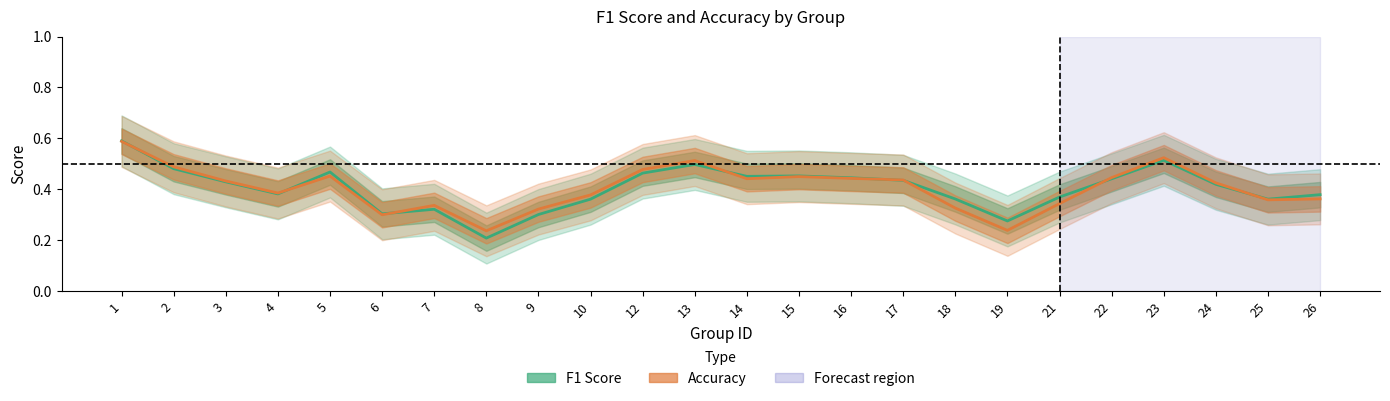

What is the approximate value of accuracy at 9?

0.3